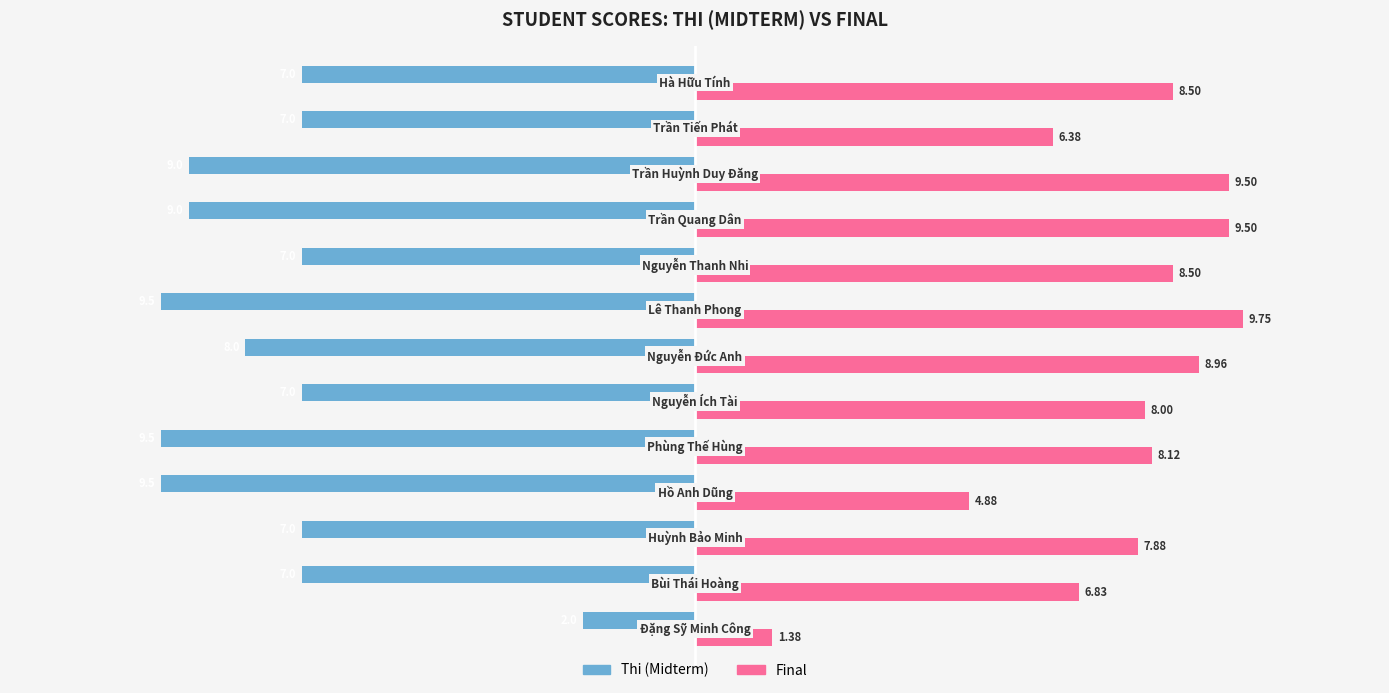

How many series are shown in this chart?

2